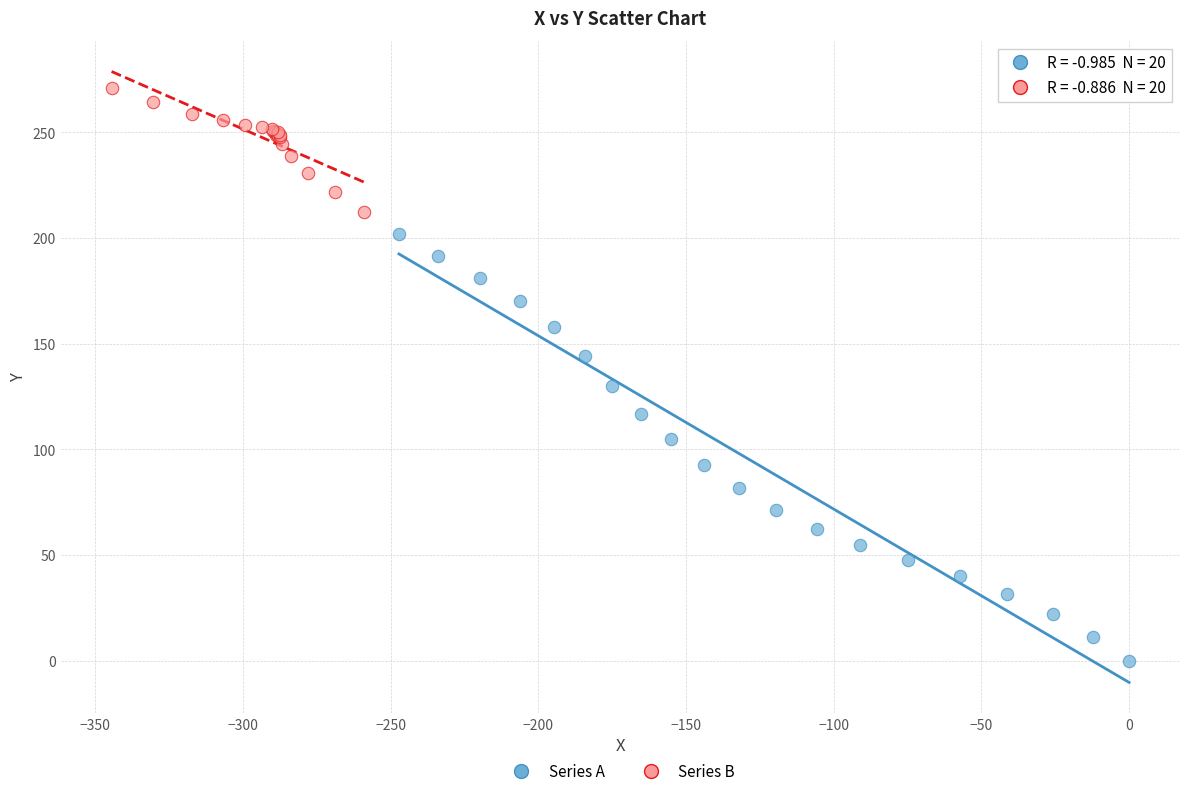

What are all the series names shown in the legend?

Series A, Series B